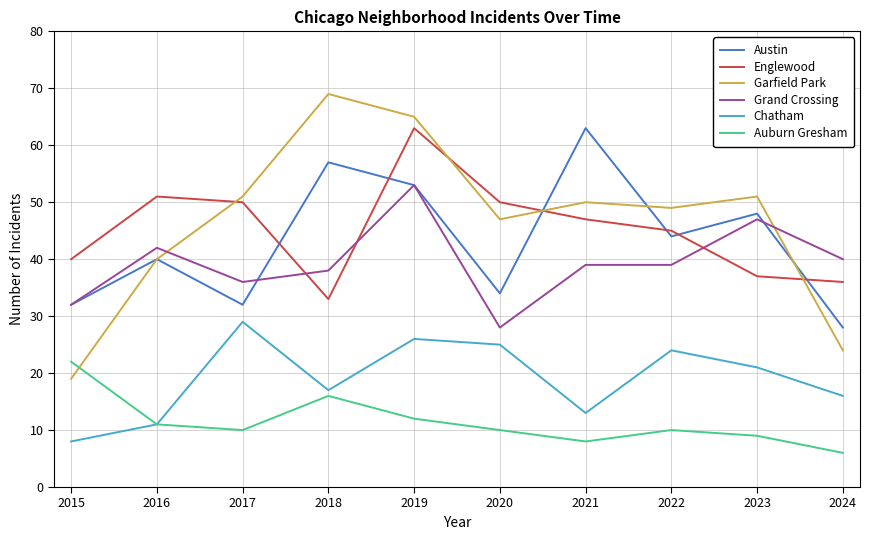

At which category does Englewood reach its first local valley?

2018